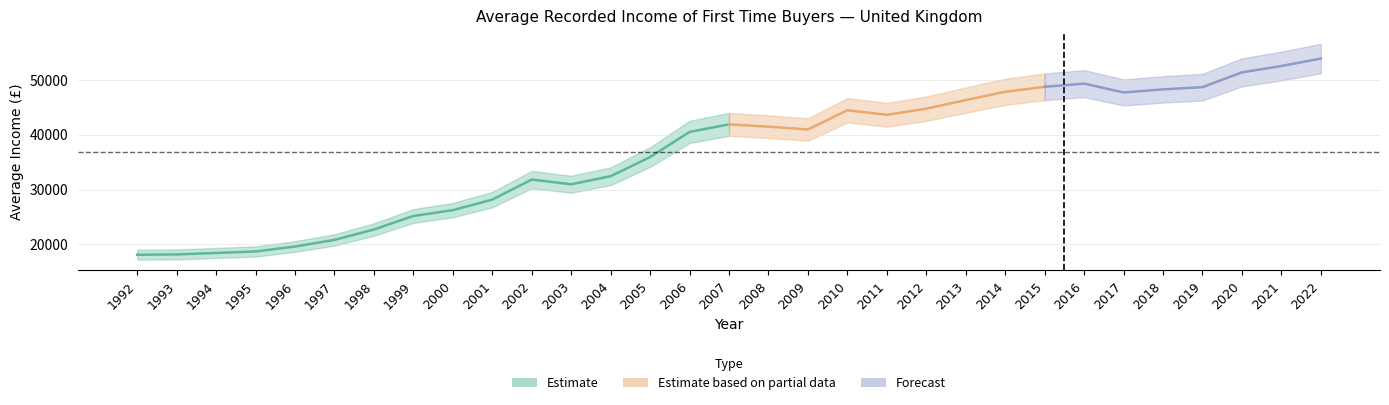

At which label does the data first exceed 40971?

2007